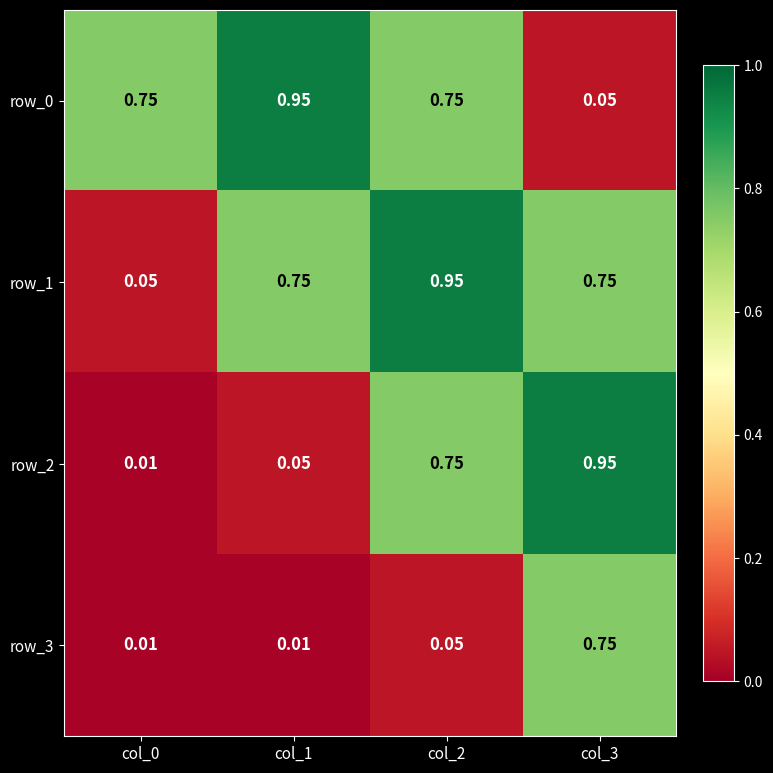

What is the difference between the highest and lowest values at col_0?

0.7